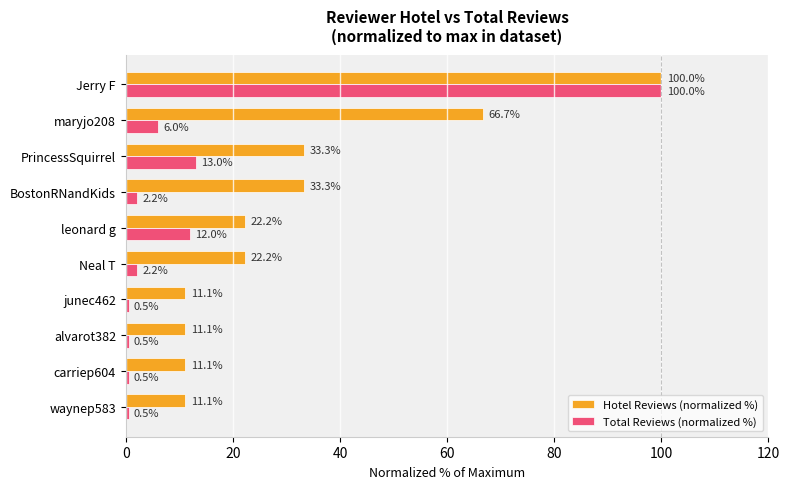

Where is Hotel Reviews (normalized %) nearest to the value 55?

maryjo208